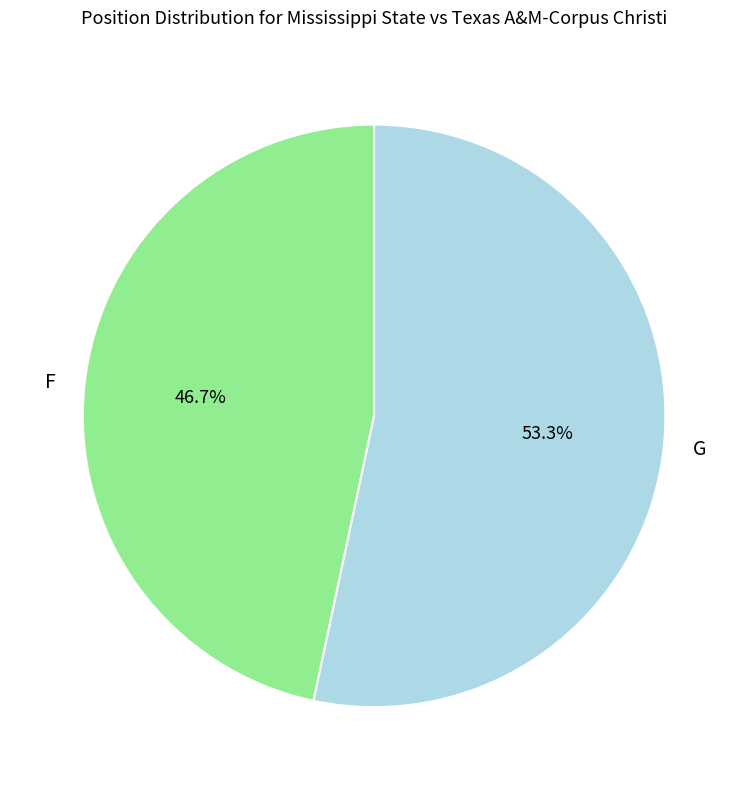

Which category has the smallest portion of the pie?

F